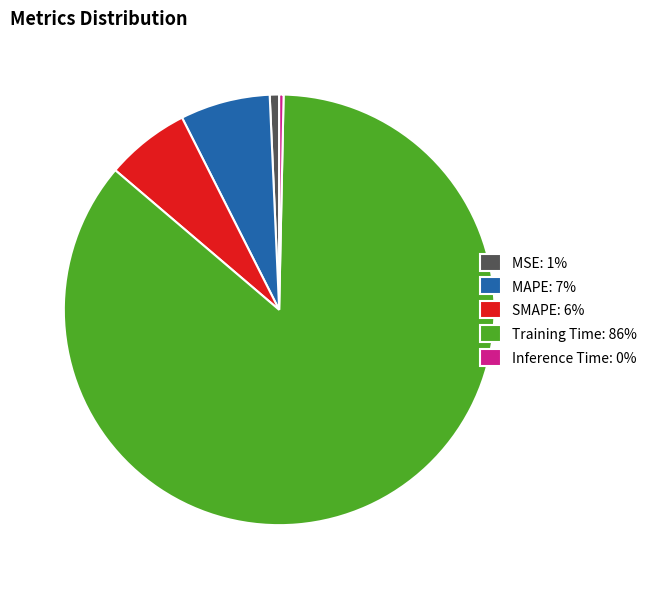

Is there a majority slice in this chart?

Yes